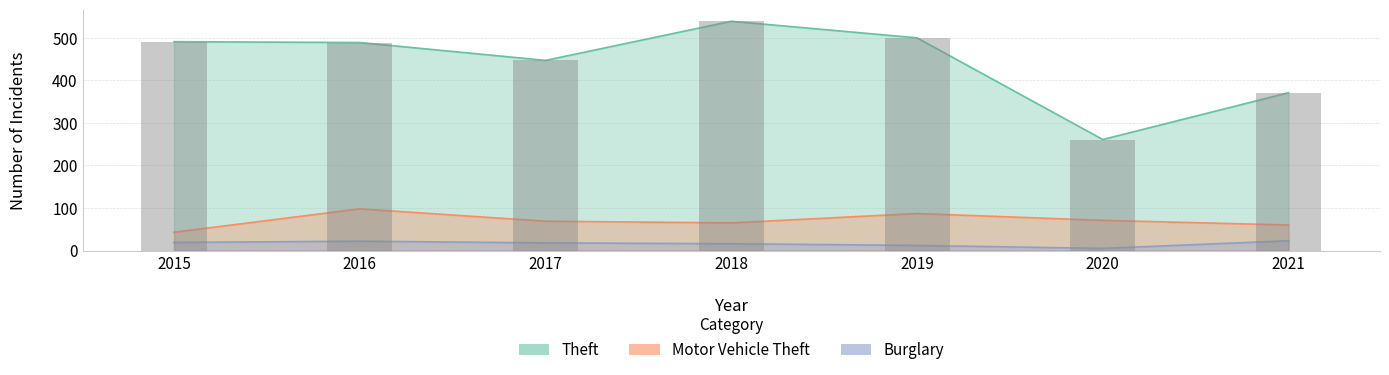

Which label corresponds to the smallest value in the chart?

2020